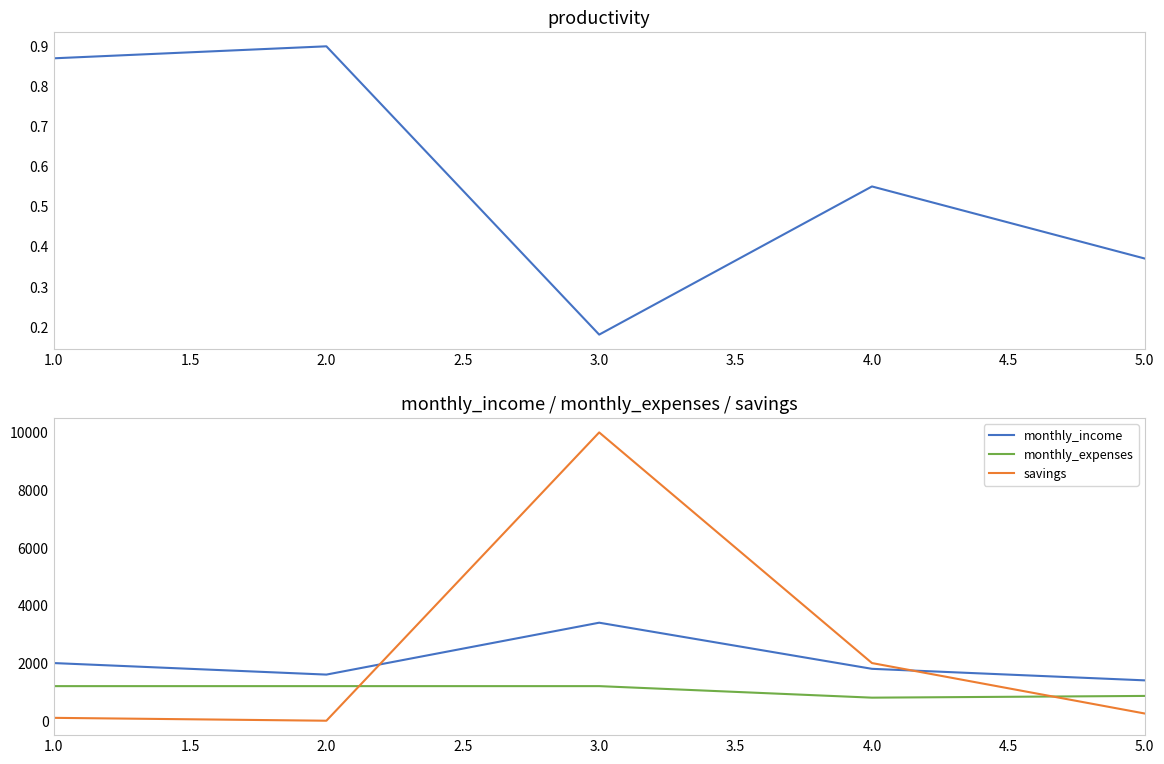

Which series ends up on top after the final intersection of monthly_expenses and savings?

monthly_expenses